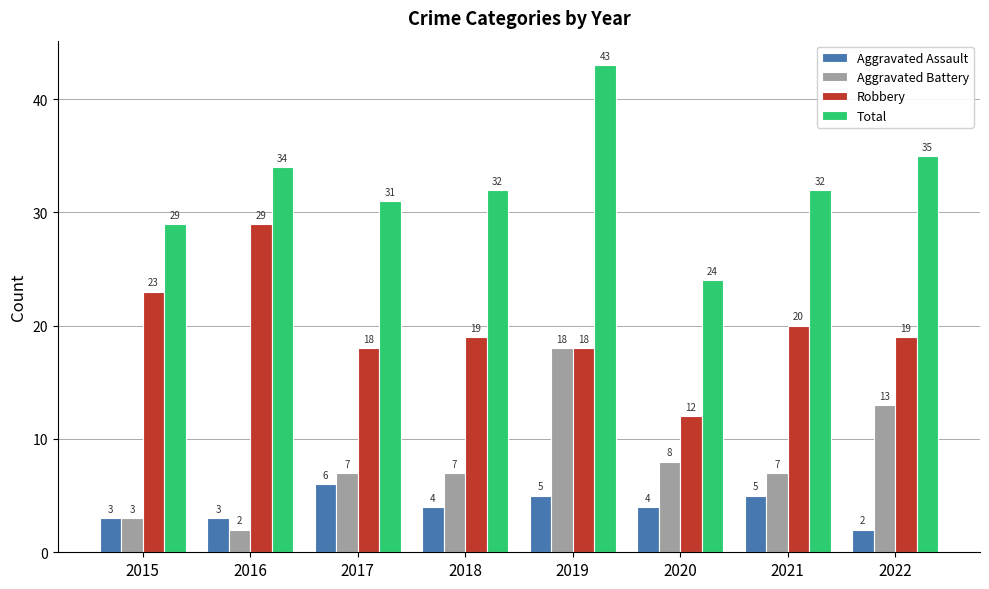

At which category is the sum across all series the highest?

2019